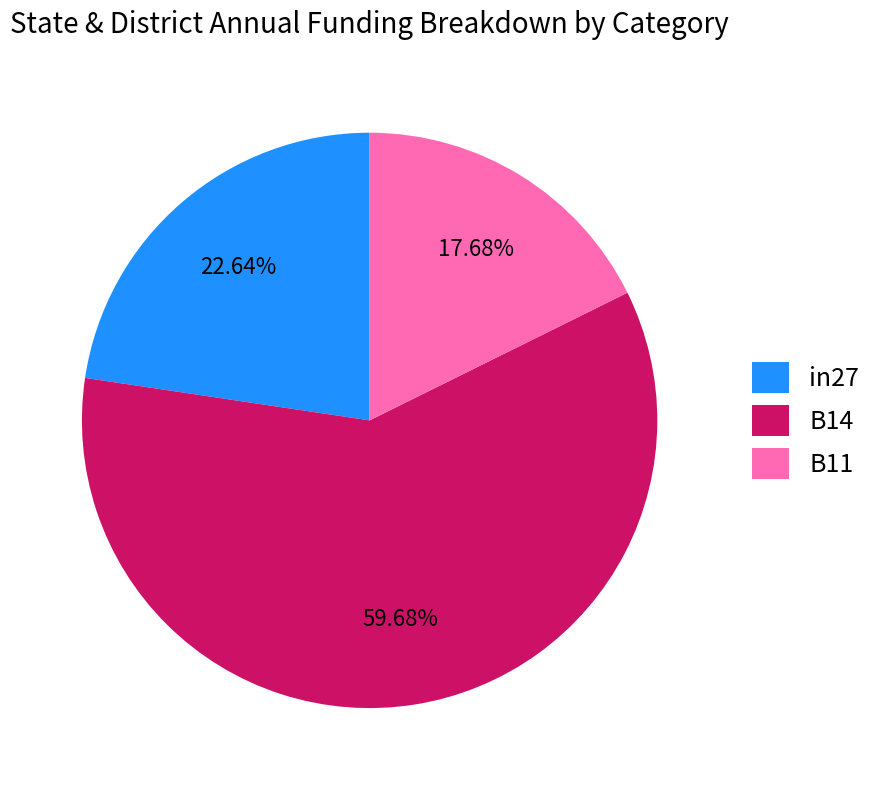

Count the number of slices in the pie.

3